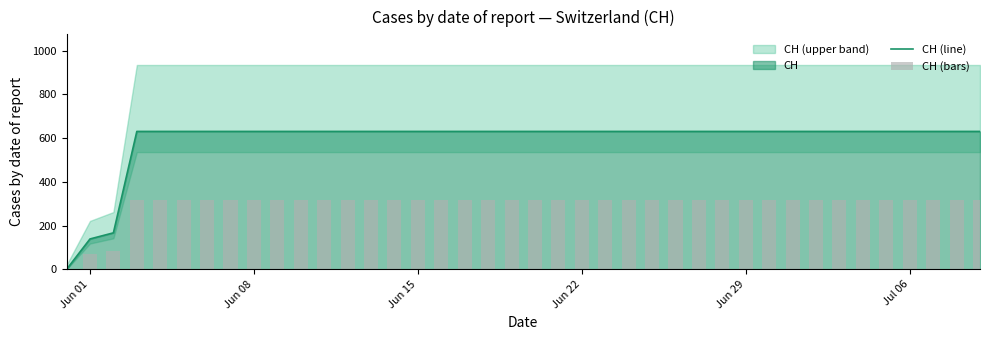

How many categories are shown in the chart?

40